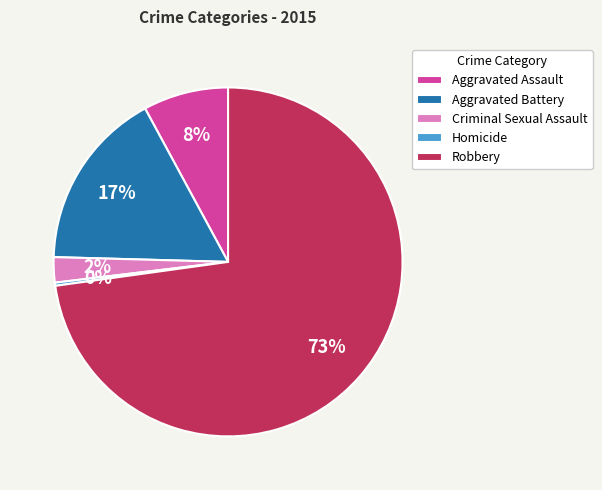

How many slices are in this pie chart?

5